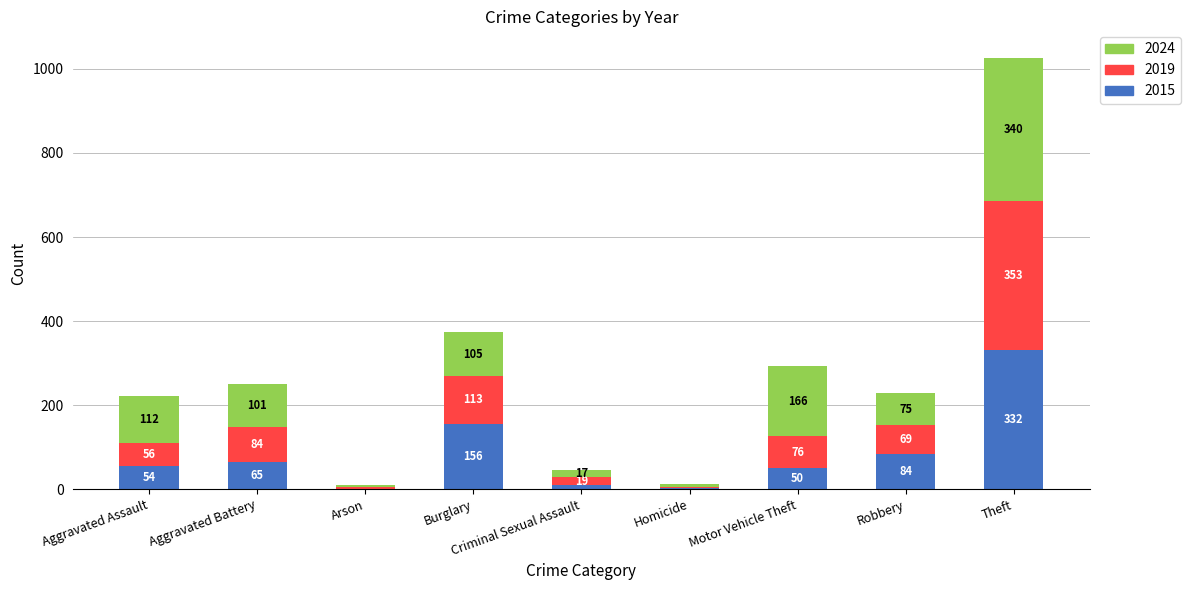

How many series are shown in this chart?

3